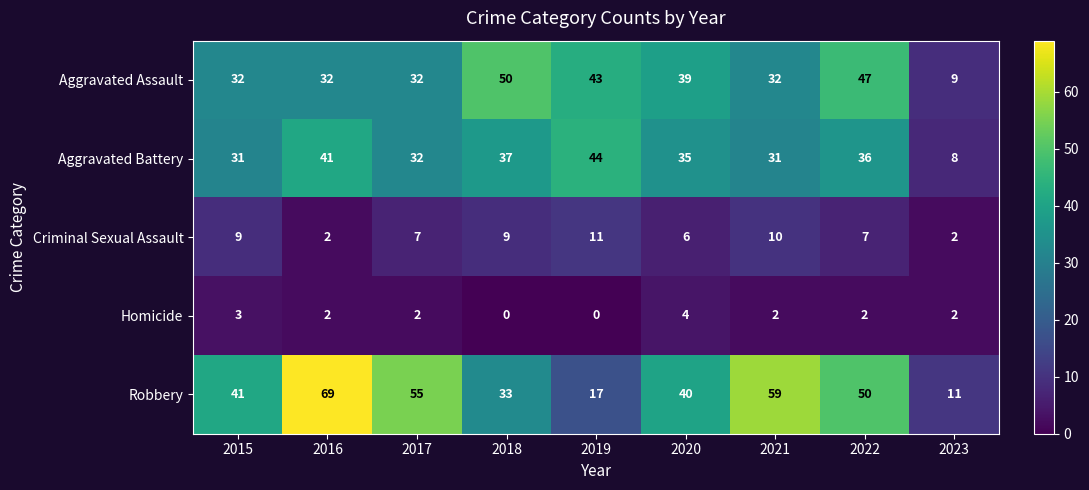

Which series has the widest spread of values?

Robbery